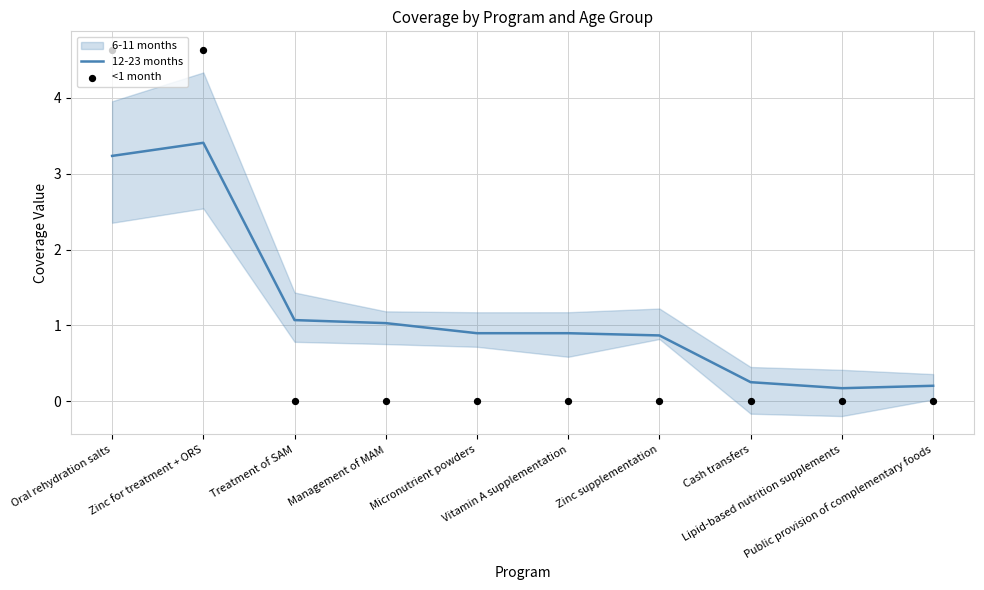

At which category is the sum across all series the highest?

Zinc for treatment + ORS